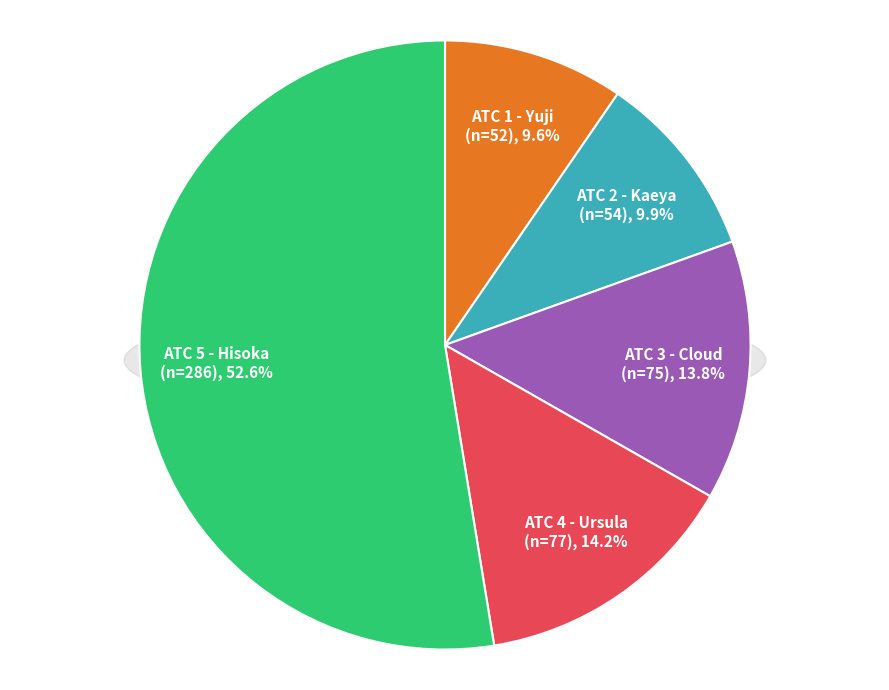

How many slices are in this pie chart?

5